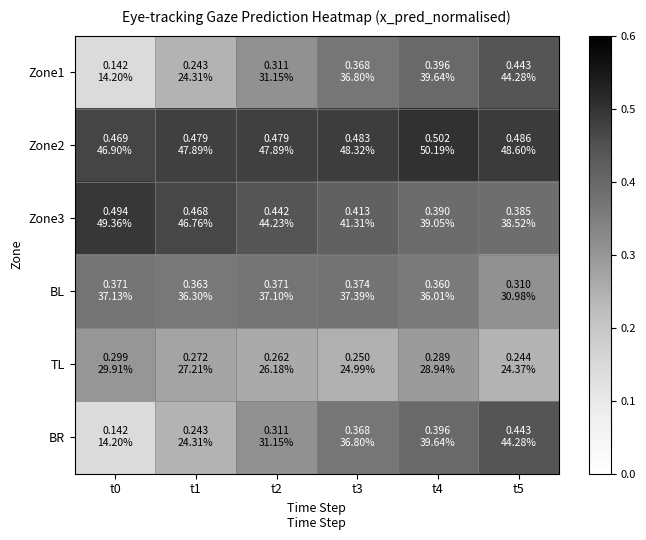

What is the total value across all series at t5?

2.3